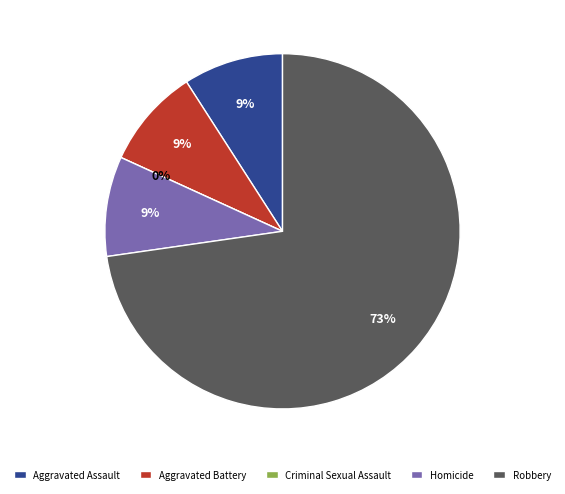

To the nearest percent, what is the difference between the Homicide and Criminal Sexual Assault slice percentages?

9%